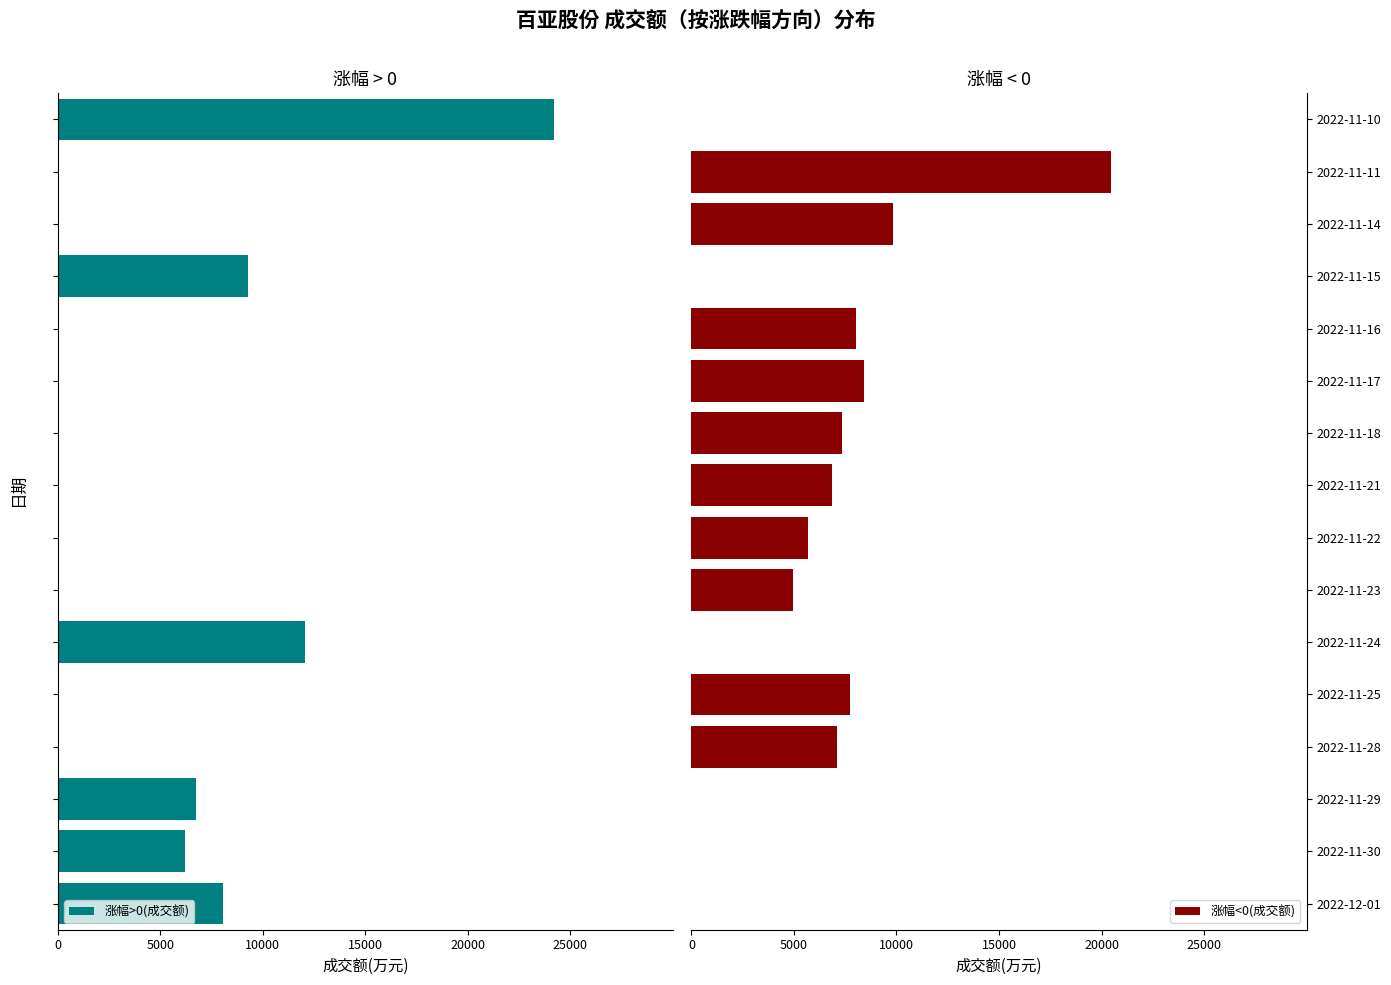

The 涨幅<0(成交额) series shows 20457 at 2022-11-11. True or false?

True